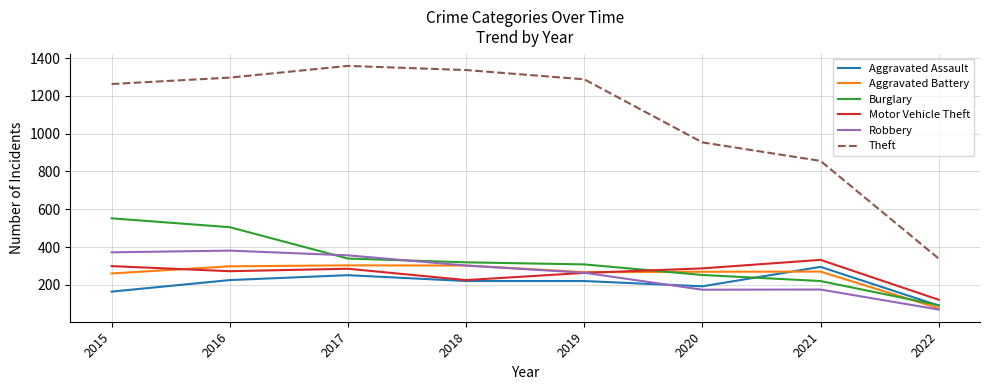

What is the difference between the second highest and second lowest values in the Robbery series?

198